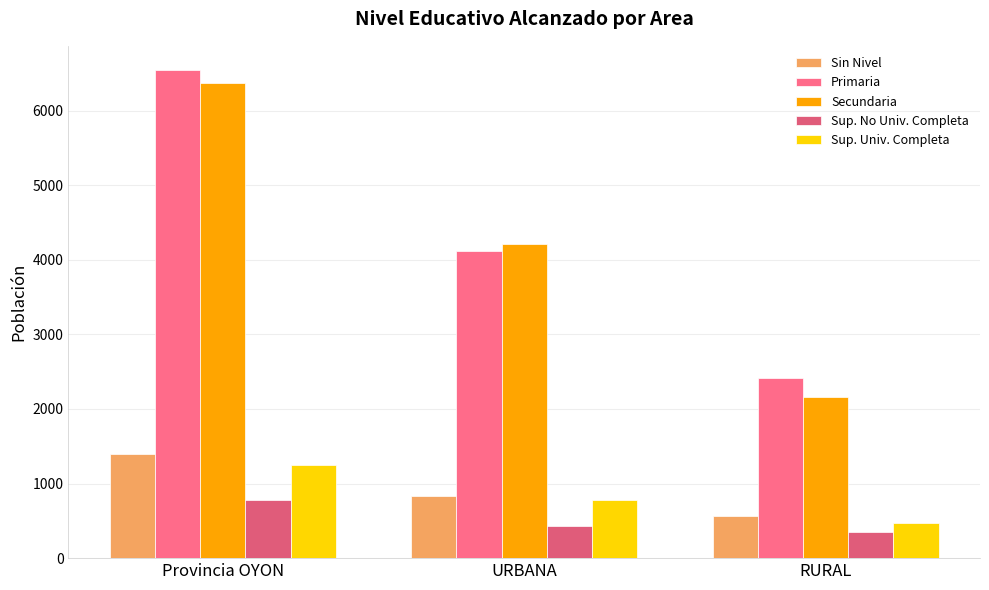

What is the total value across all series at URBANA?

10377